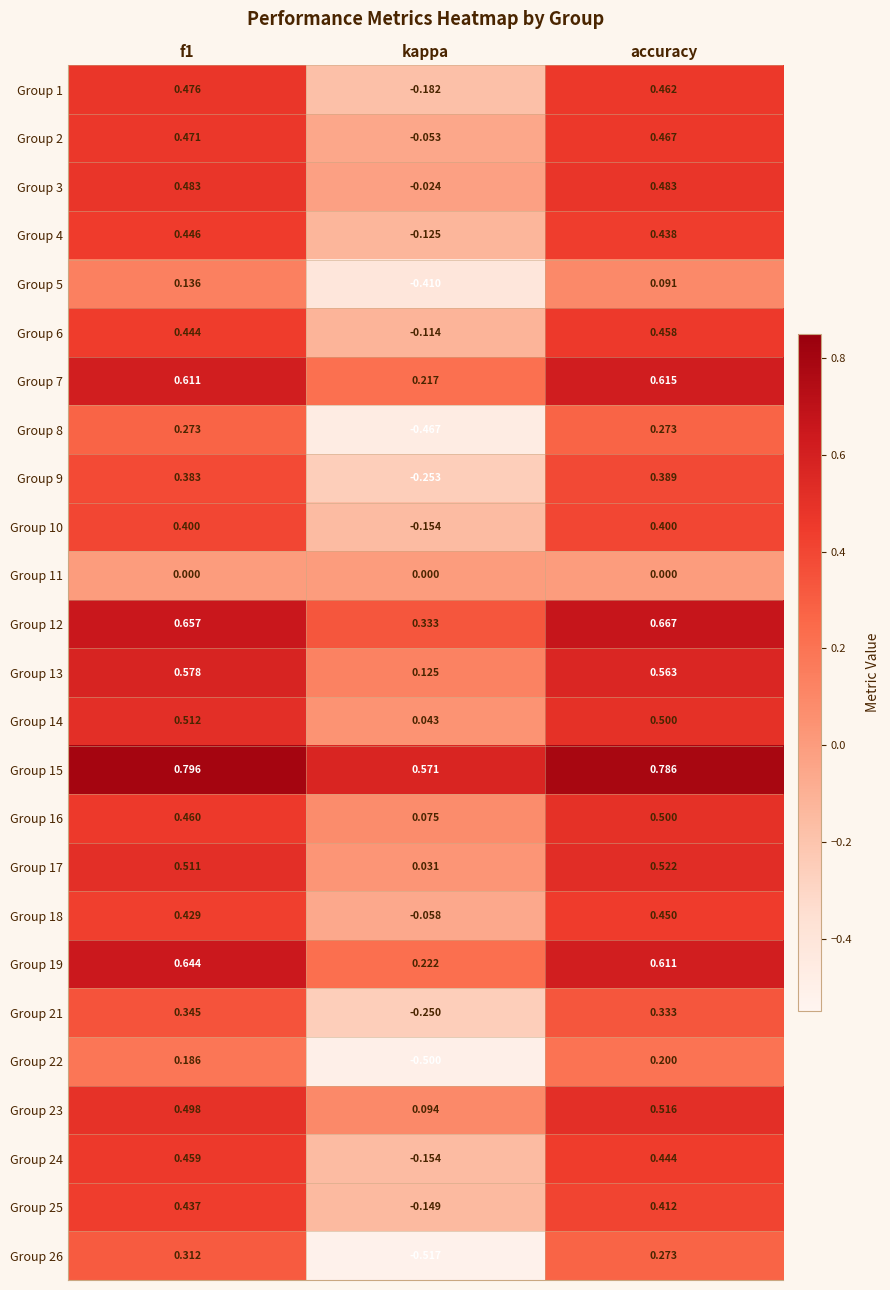

Which category has the lowest value across all series?

kappa